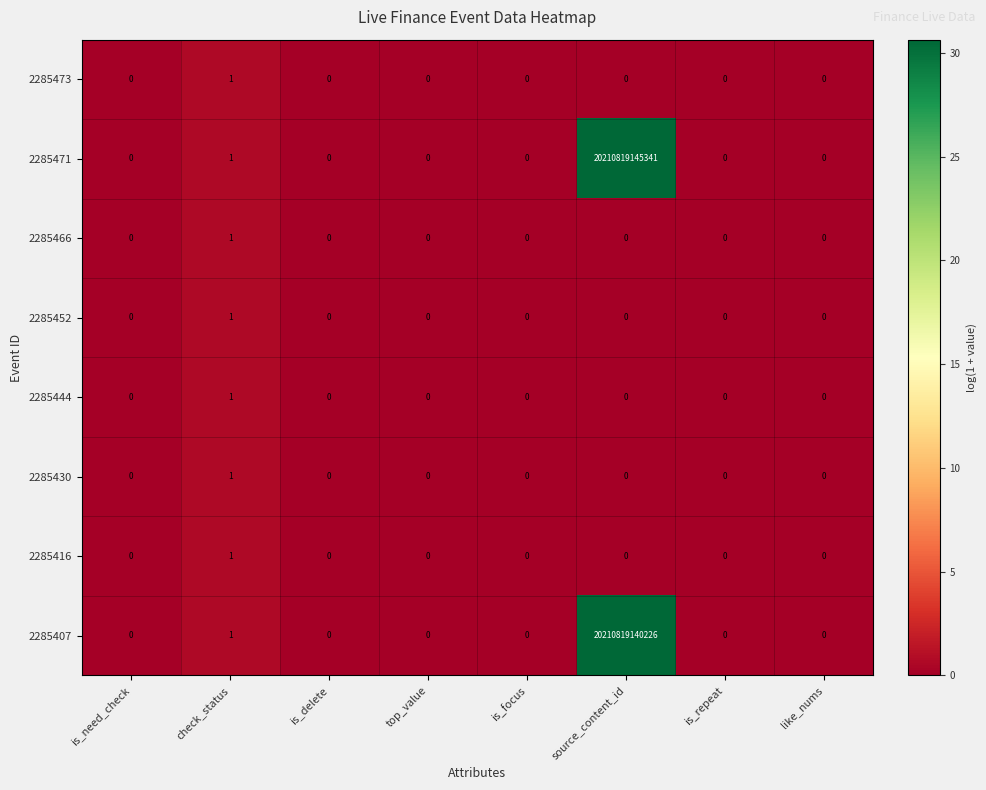

The value of 2285430 at like_nums is 0. True or false?

True